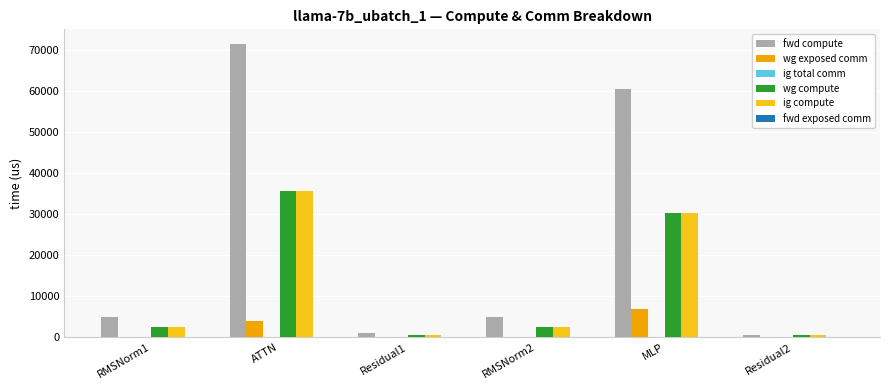

What is the approximate value of ig compute at ATTN?

35758.1